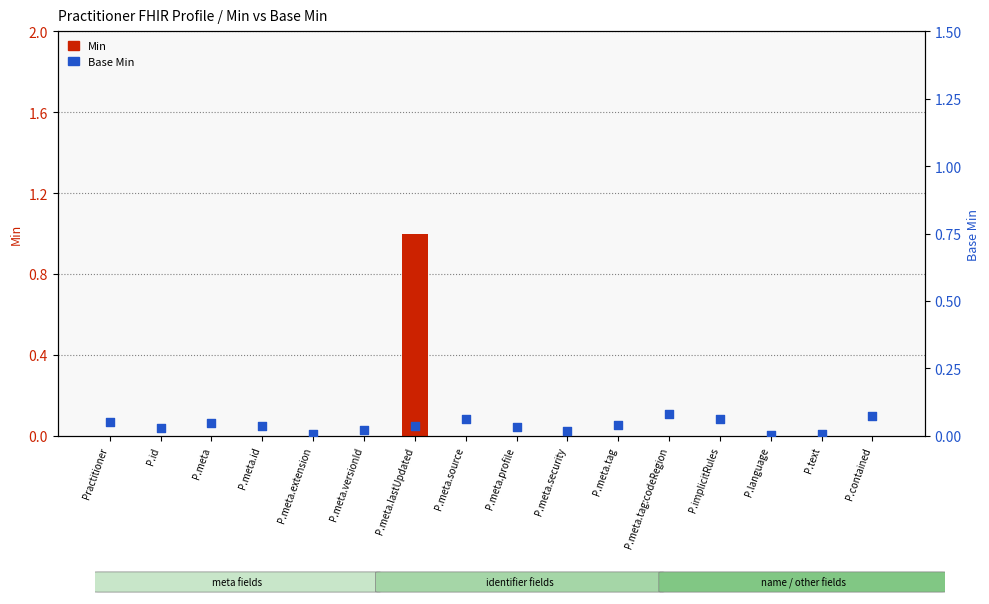

Which series reaches the minimum Y coordinate?

Min